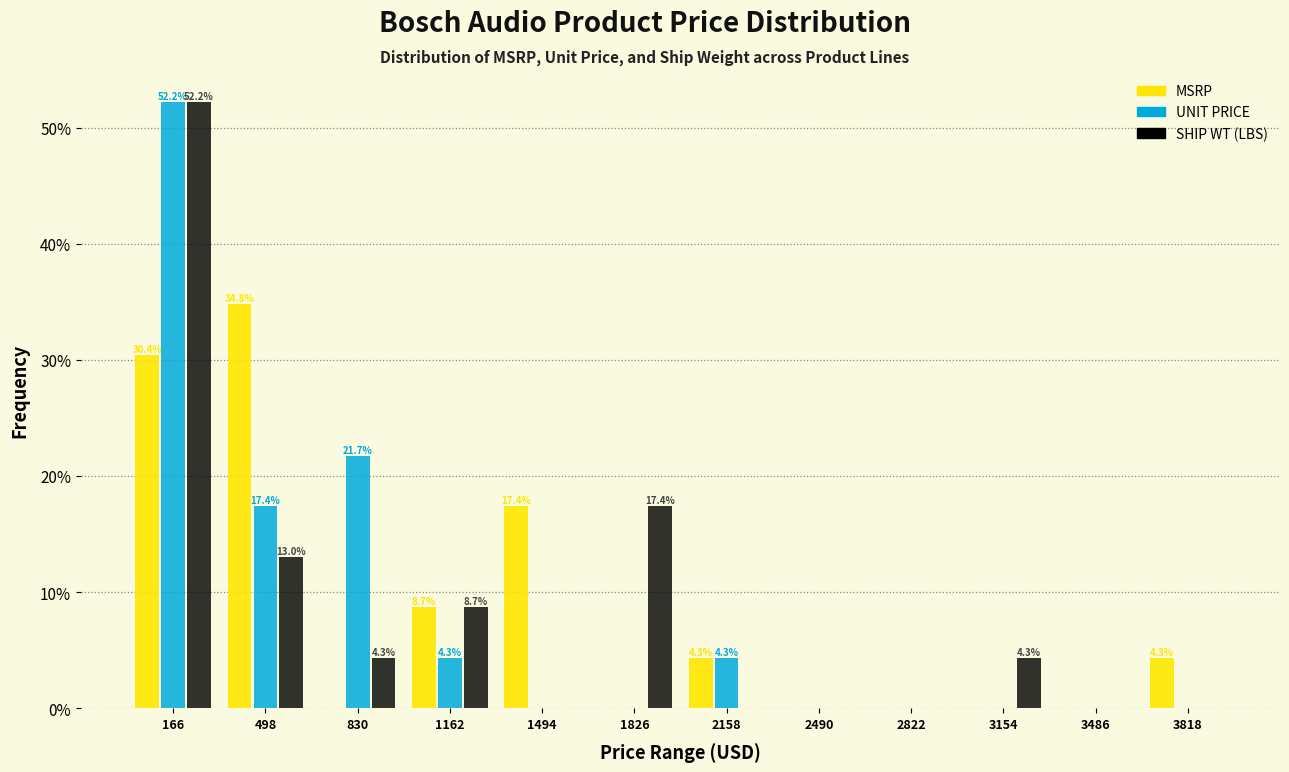

In the MSRP series, which range on the x-axis has the tallest bar?

350 to 650